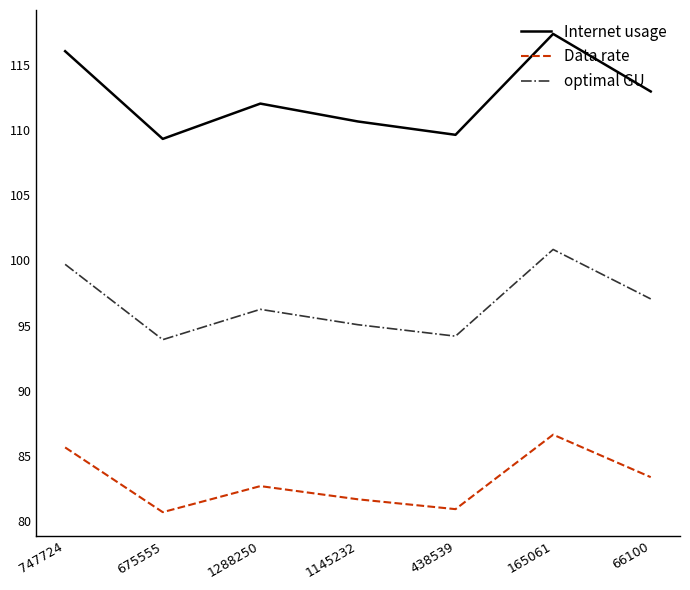

True or false: Internet usage has more than 0 points higher than both neighbors.

True